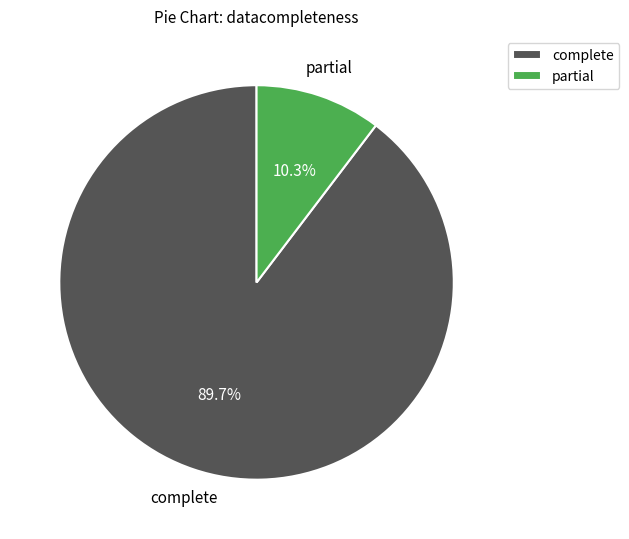

What percentage is NOT represented by partial?

89.7%